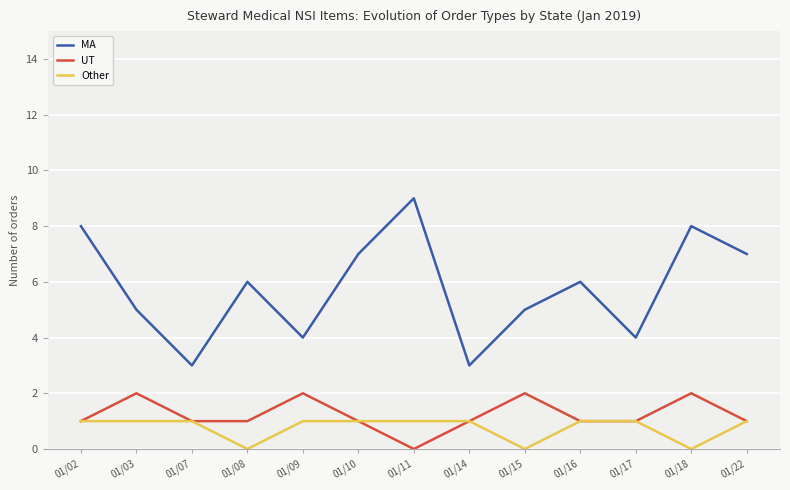

Read the Other value at 01/22.

1